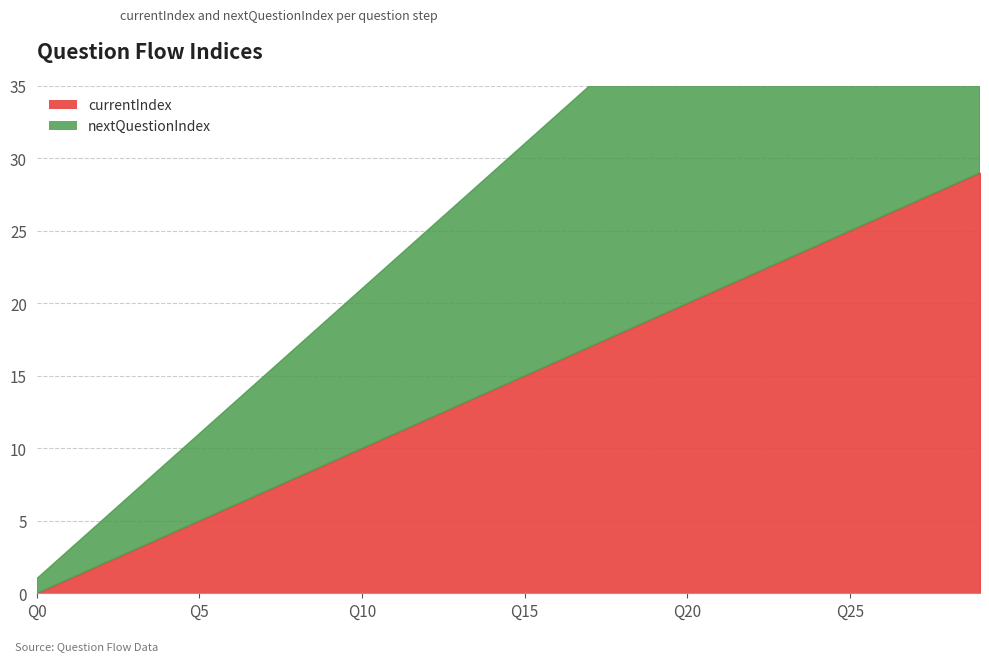

What is the difference between the highest and lowest values at 24?

1